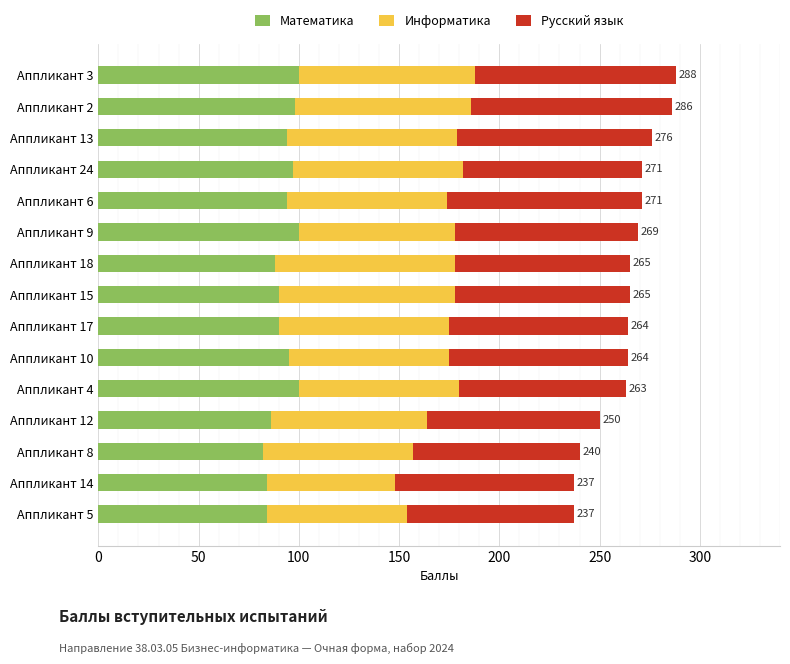

What is the difference between the second highest and minimum values in the Математика series?

18